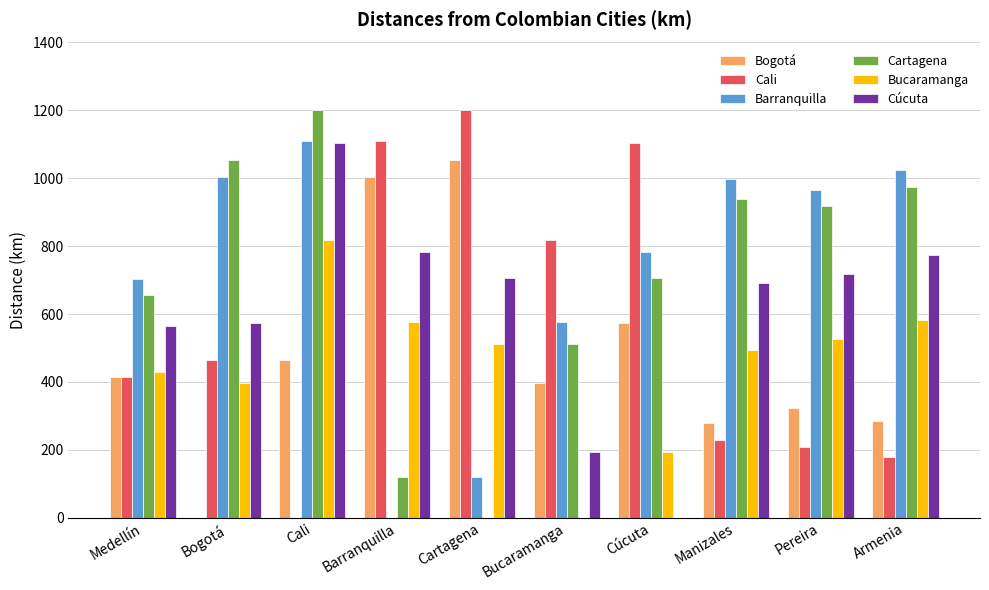

What is the highest value of the Barranquilla series?

1110